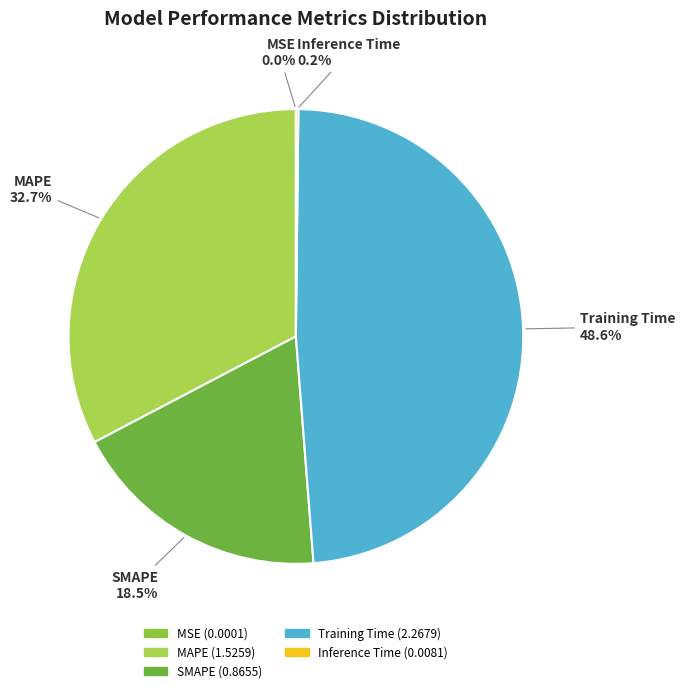

How much of the chart is everything except MAPE?

67.3%